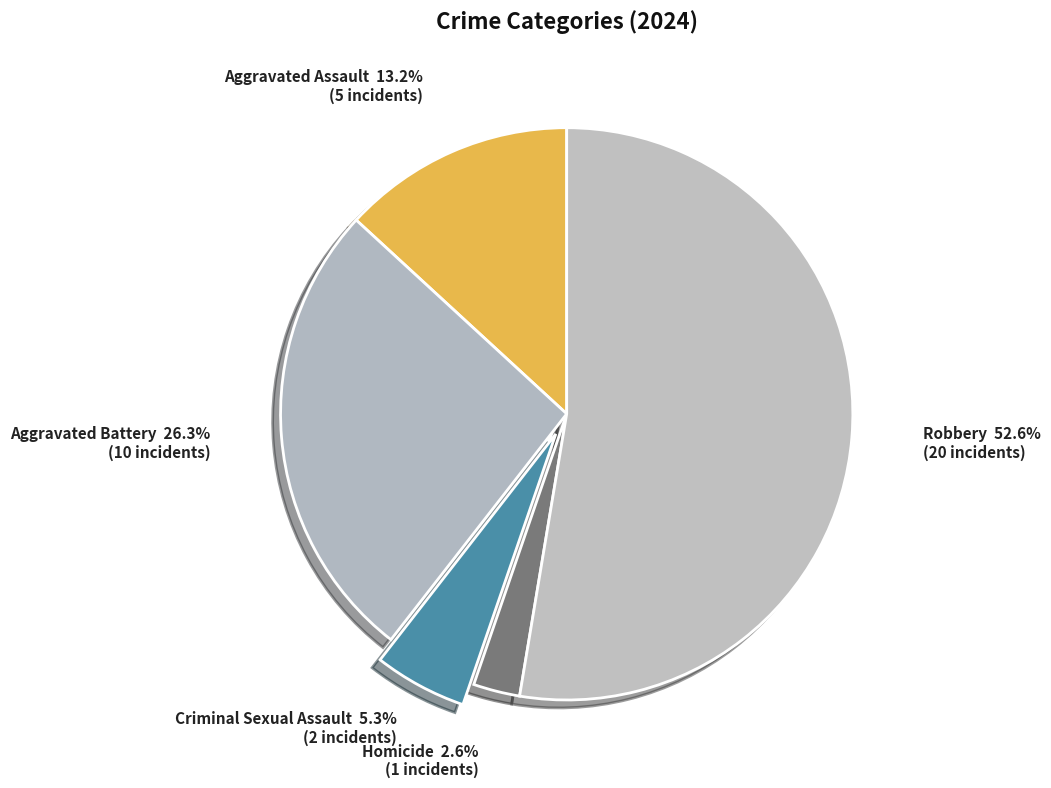

Between Robbery and Homicide, which is larger?

Robbery